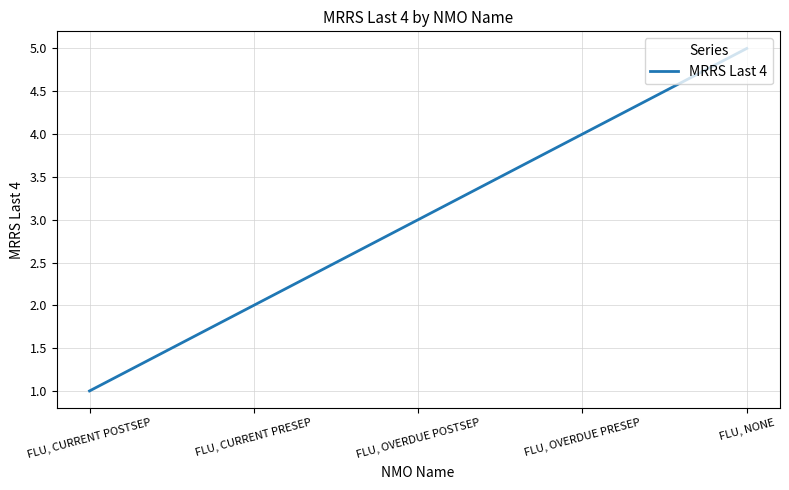

Reading right to left, list all the values displayed in this chart.

5	4	3	2	1